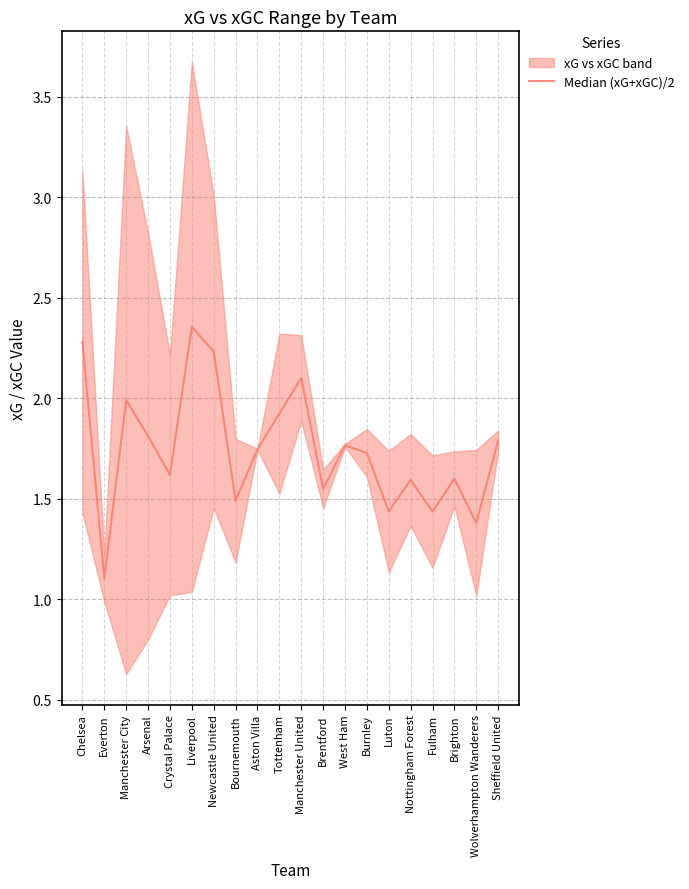

True or false: the data shows 1.5 at Bournemouth.

True